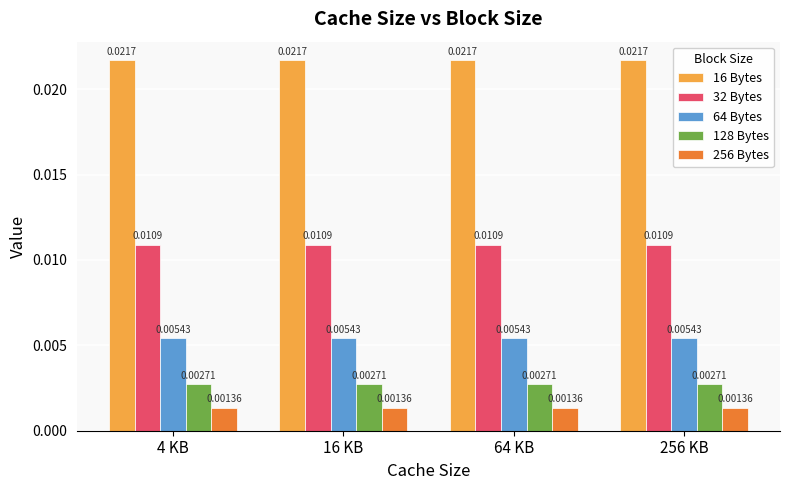

Rank the series at 4 KB from highest to lowest value.

16 Bytes, 32 Bytes, 64 Bytes, 128 Bytes, 256 Bytes